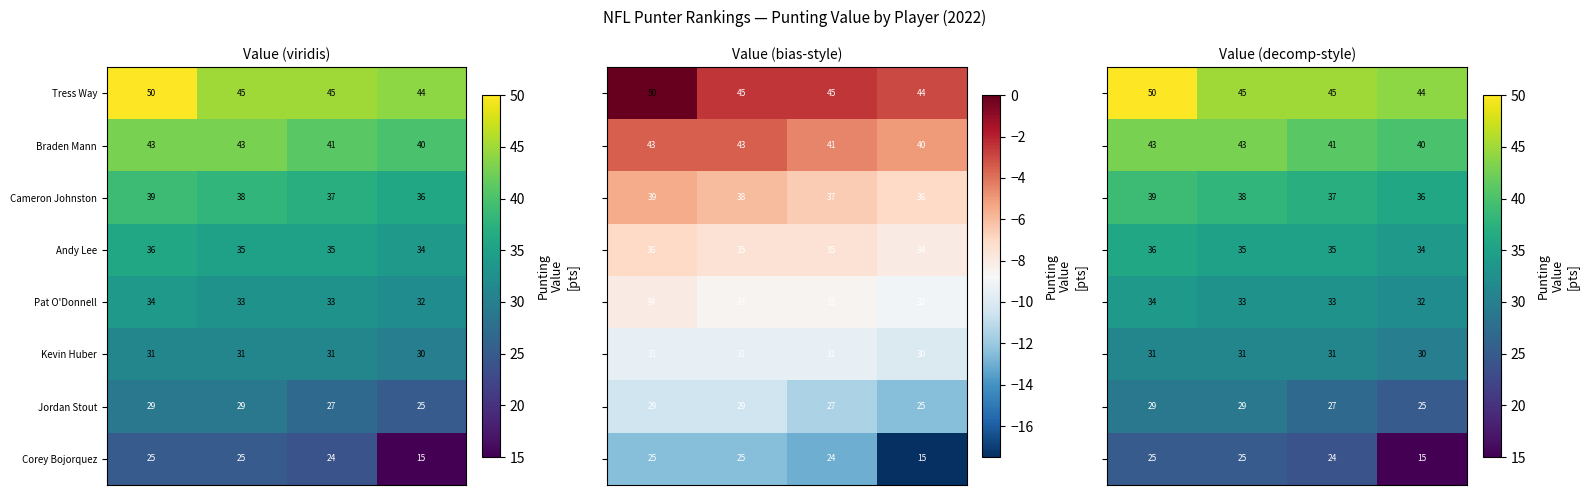

What is the sum of all Andy Lee values?

140